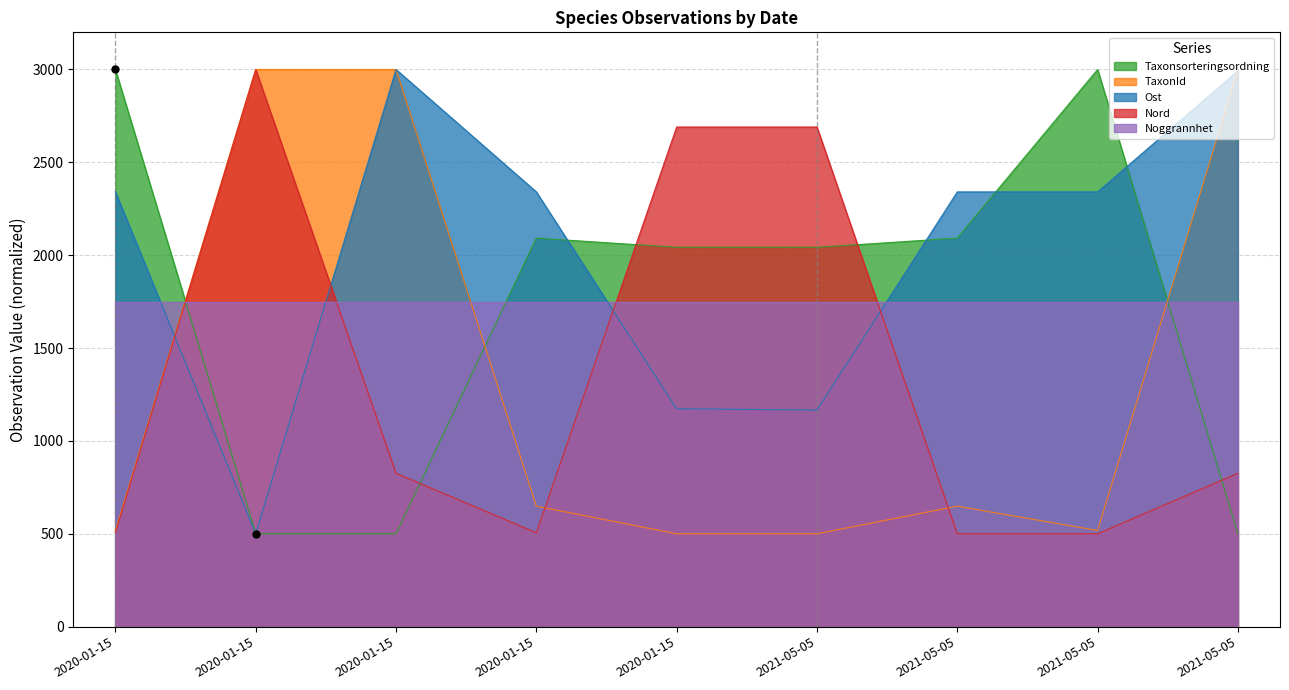

Which label corresponds to the largest value in the chart?

2020-01-15